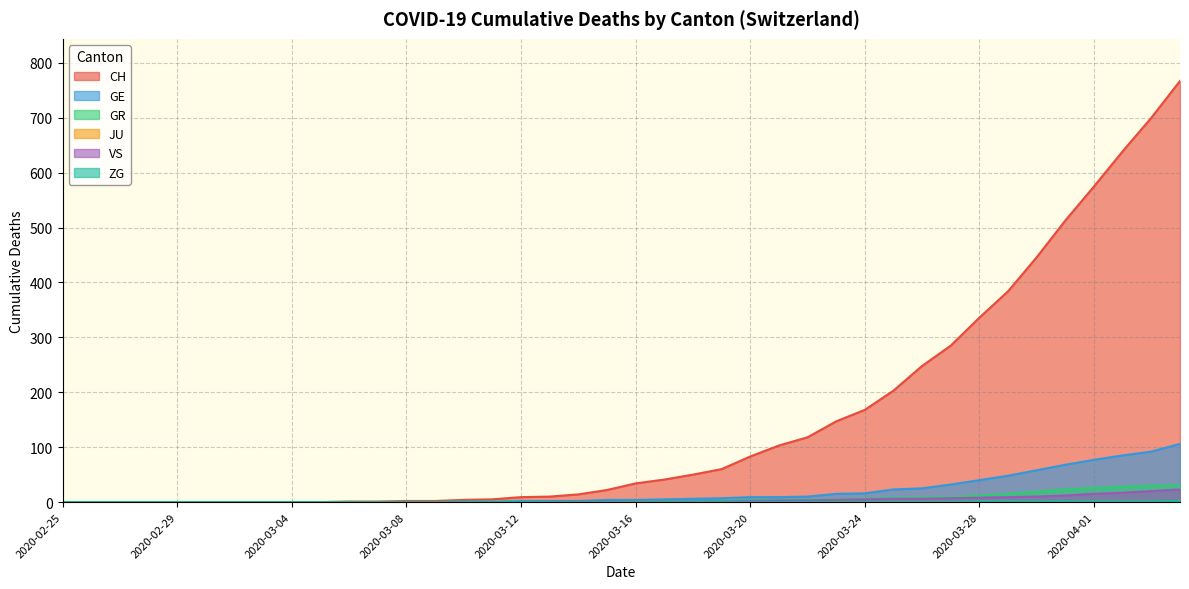

The CH series shows 930 at 2020-04-02. True or false?

False